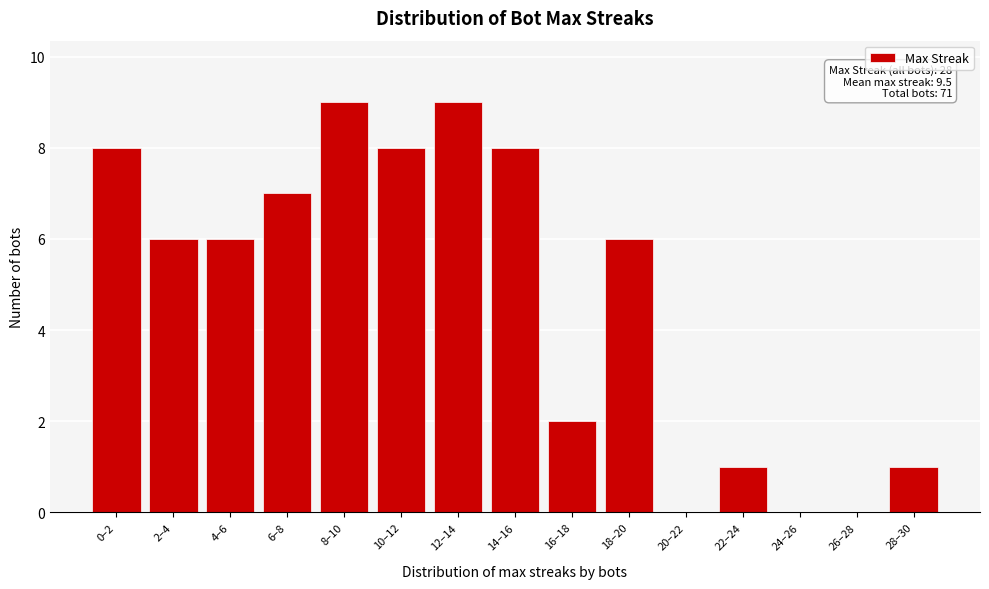

Reading right to left, list all the values displayed in this chart.

28–30=1	26–28=0	24–26=0	22–24=1	20–22=0	18–20=6	16–18=2	14–16=8	12–14=9	10–12=8	8–10=9	6–8=7	4–6=6	2–4=6	0–2=8